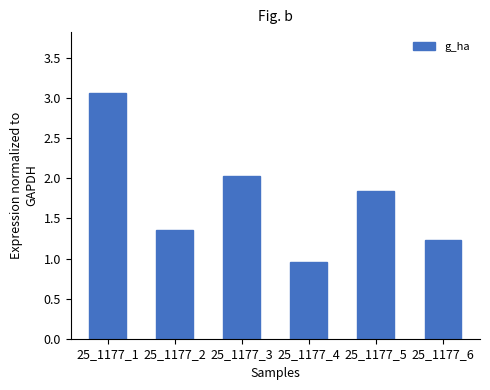

What is the sum of all values?

10.5